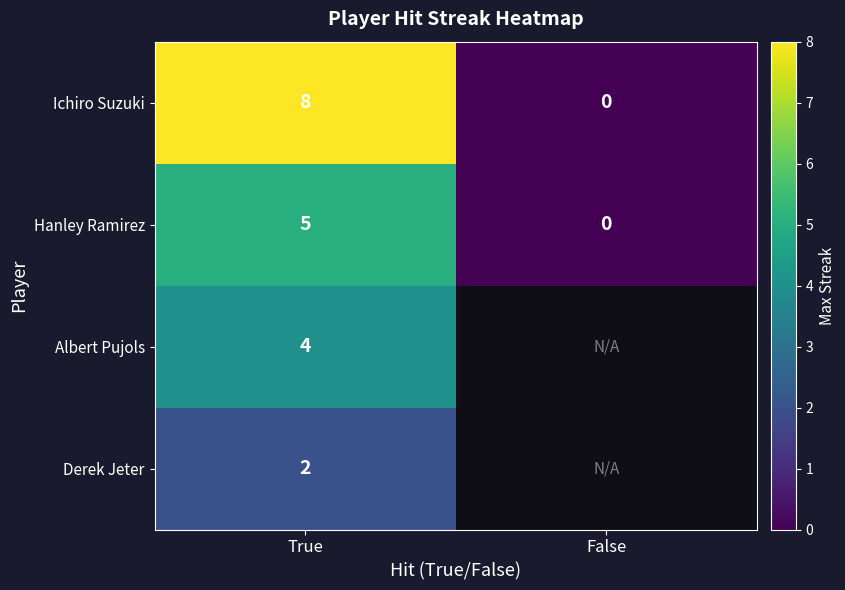

Is it true that Hanley Ramirez equals 7 at True?

False